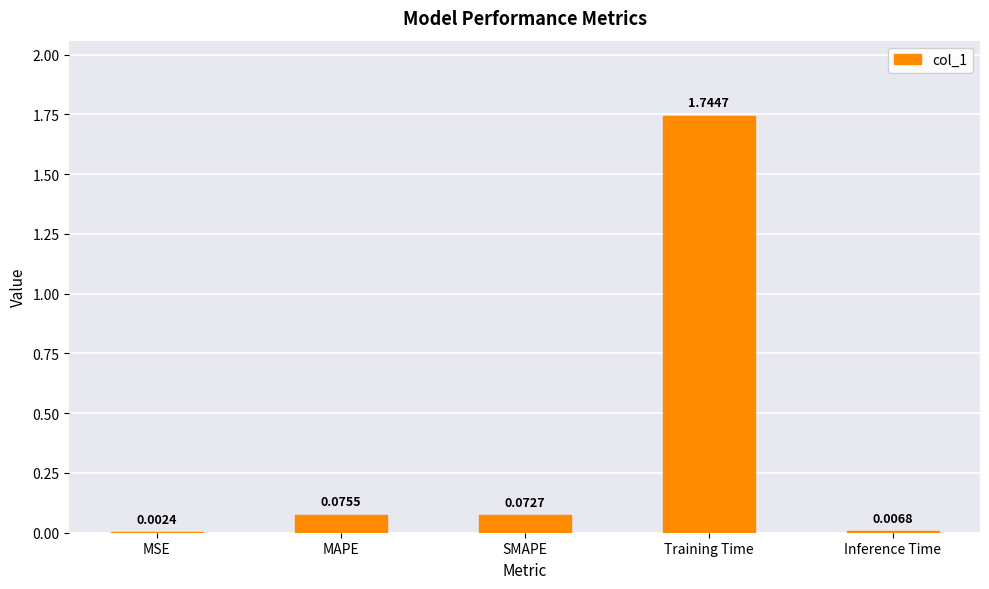

Does the chart contain stacked bars?

No